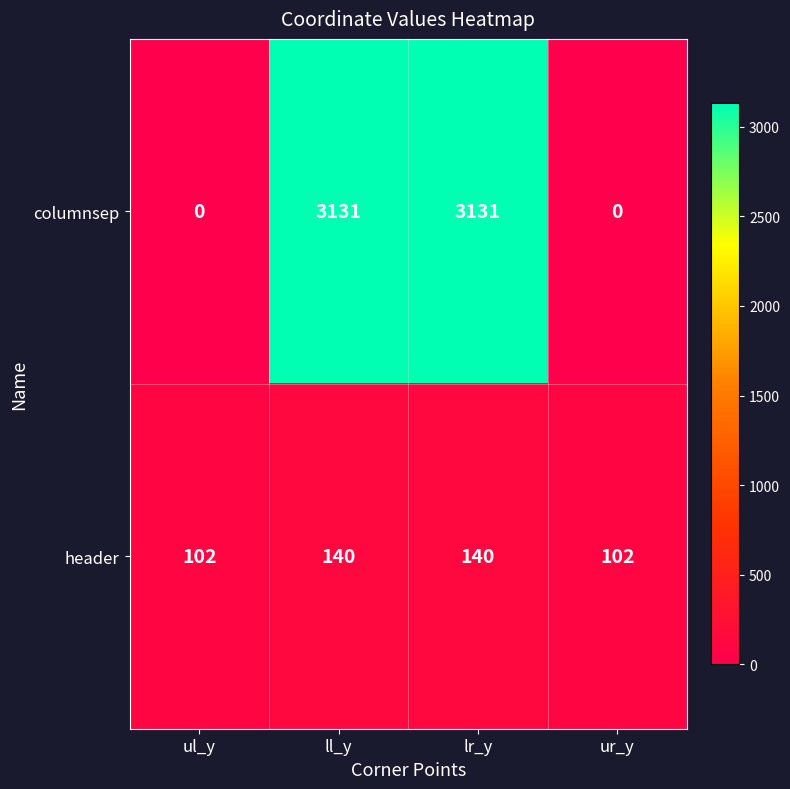

Which series has the largest total across all categories?

columnsep